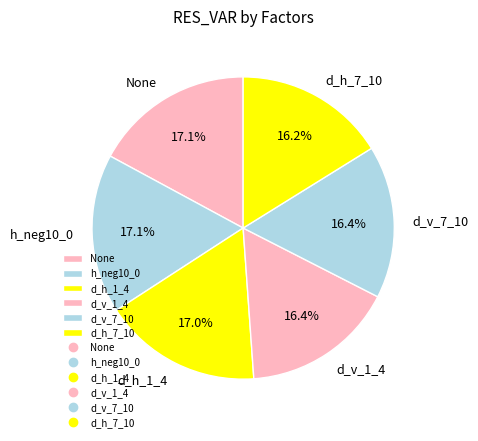

The None slice represents 17% of the pie. True or false?

True